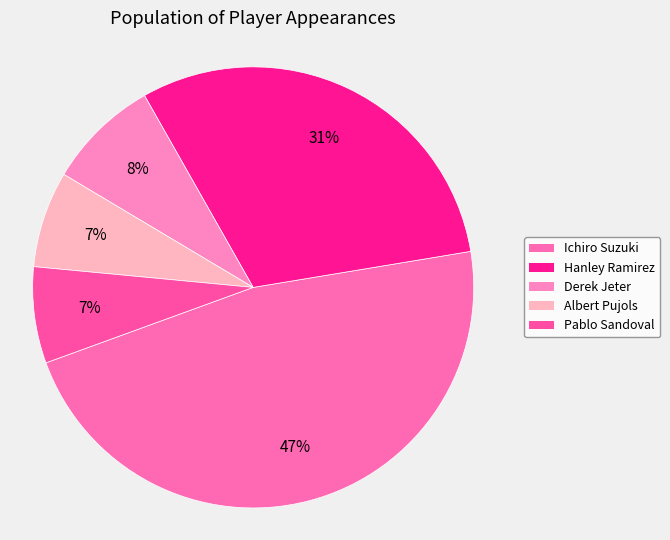

Does Derek Jeter account for over 50% of the chart?

No